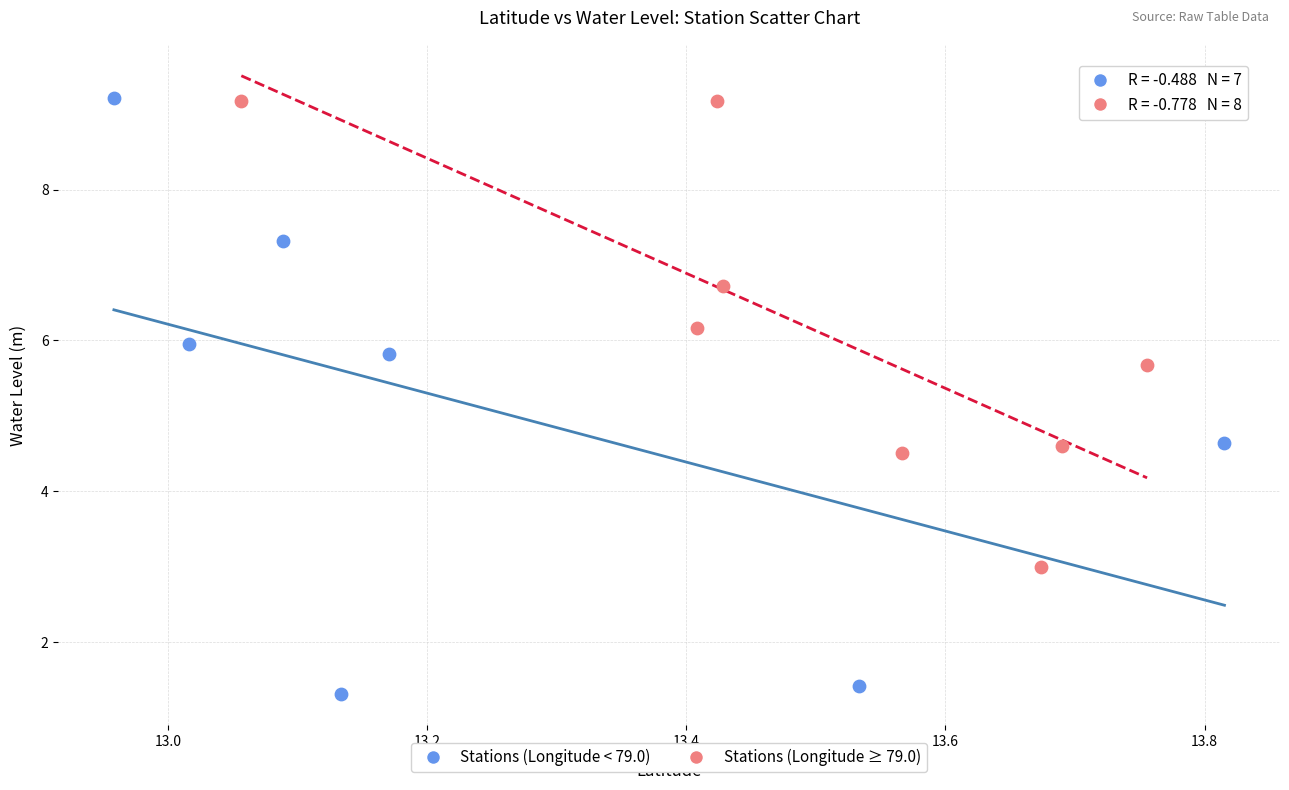

Which series has the largest Y range (max minus min)?

Stations (Longitude < 79.0)